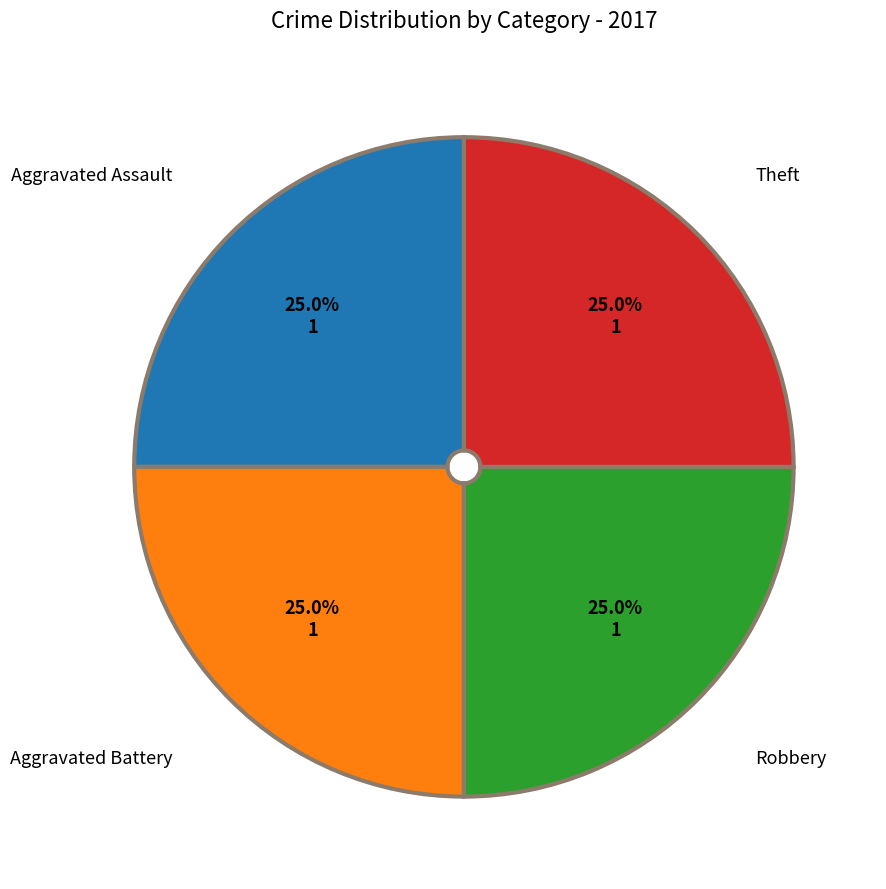

What is the ratio of the value at Robbery to the value at Aggravated Assault?

1.0